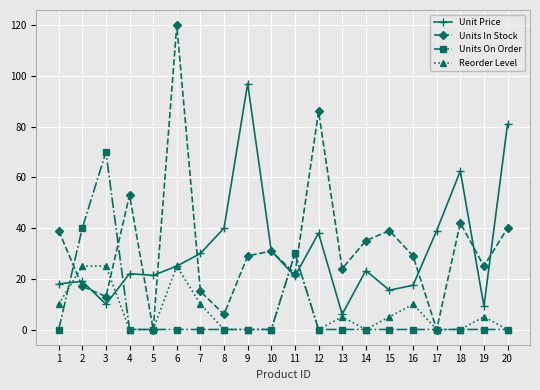

How many distinct data groups are displayed?

4